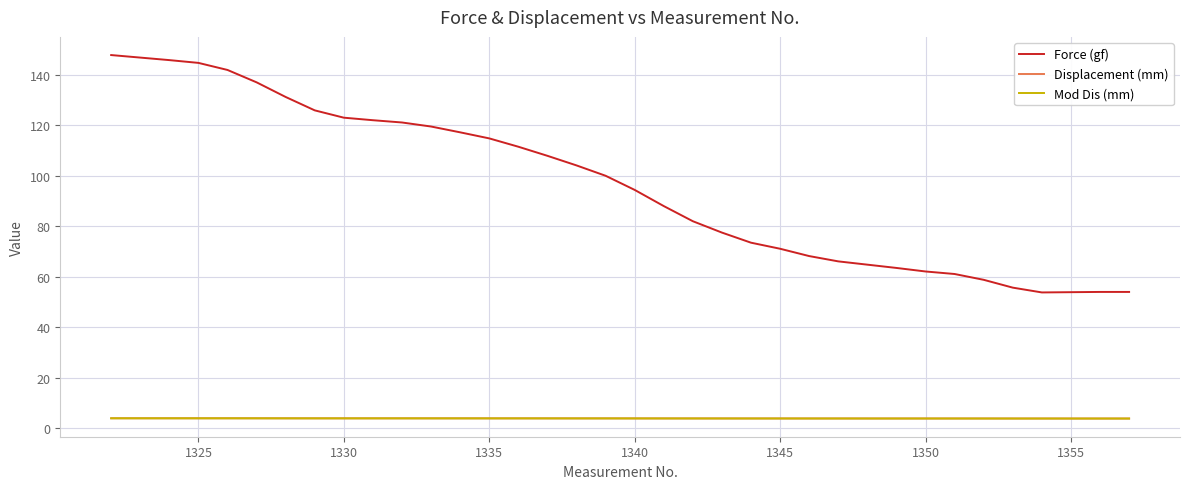

How many distinct data groups are displayed?

3